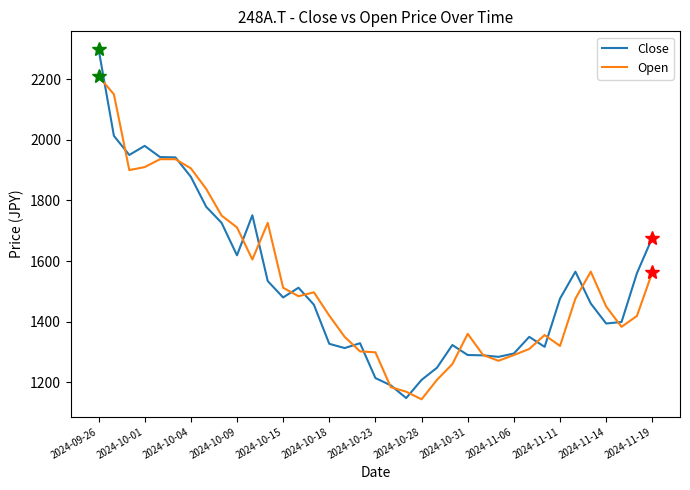

What is the lowest value of the Open series?

1144